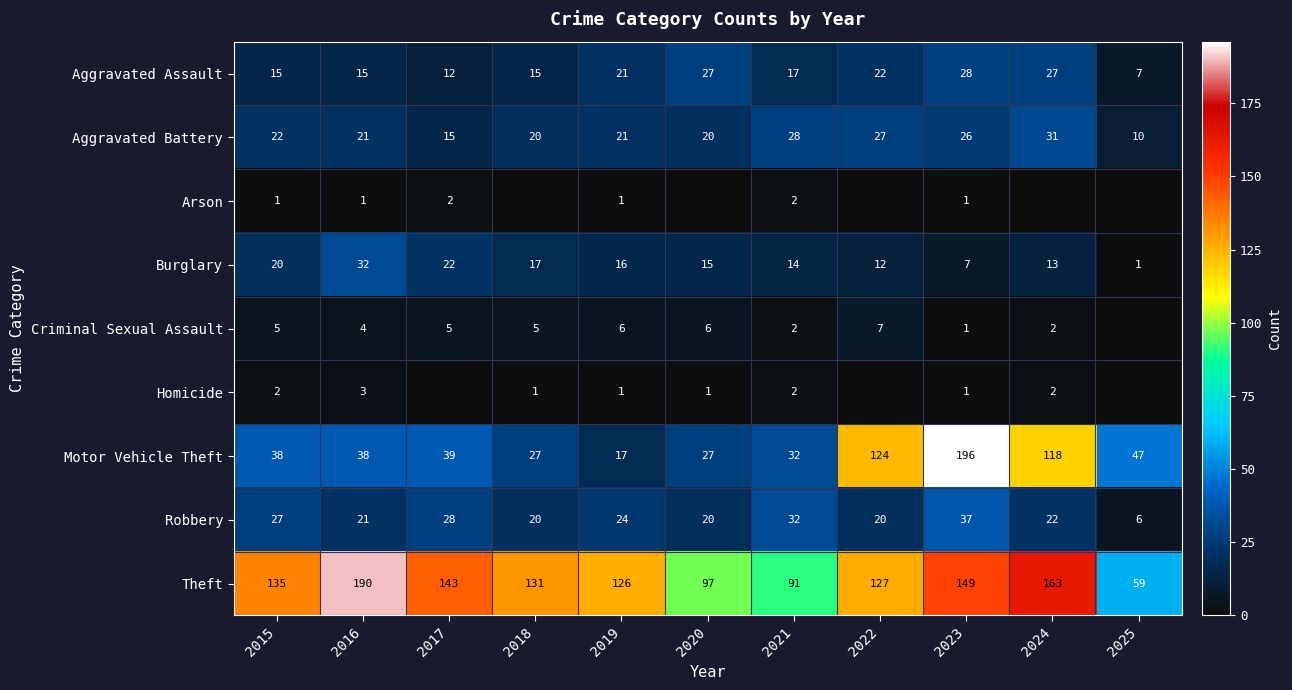

What is the sum of all Burglary values?

169